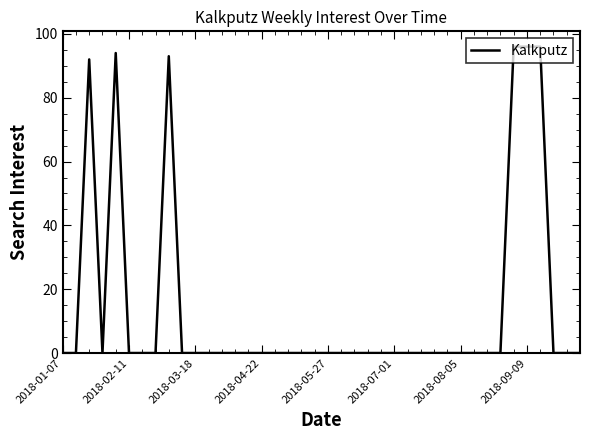

What is the difference between the maximum and minimum values?

96